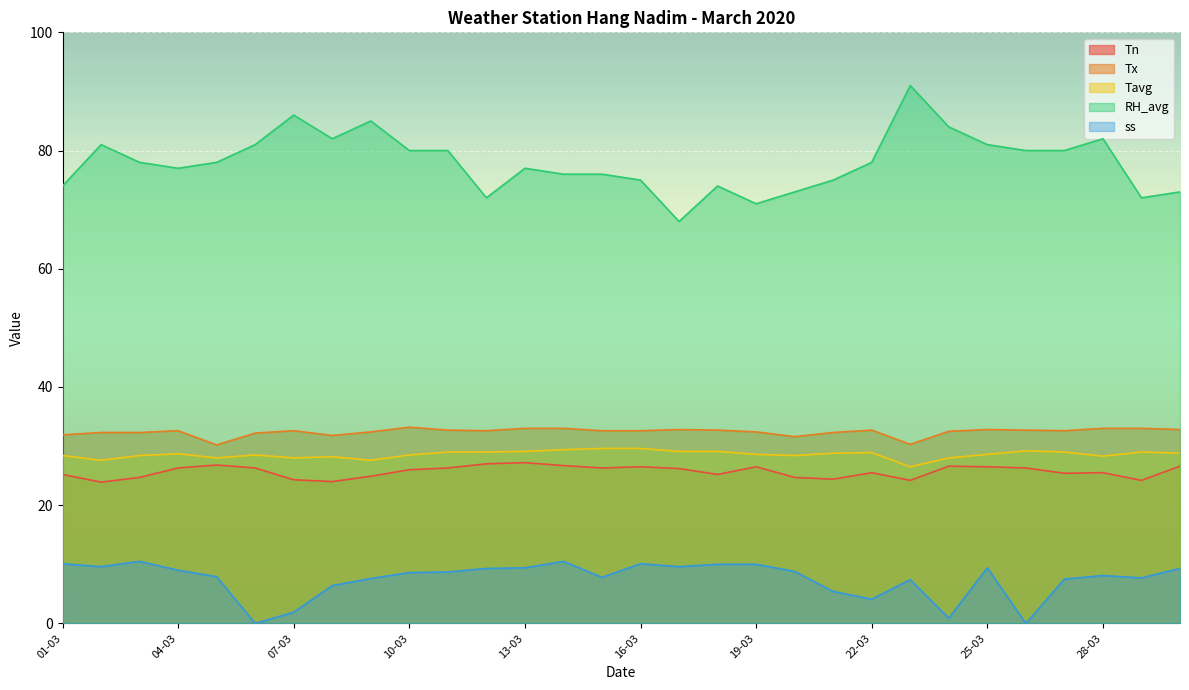

True or false: Tx has a value of 14.1 at 20-03.

False